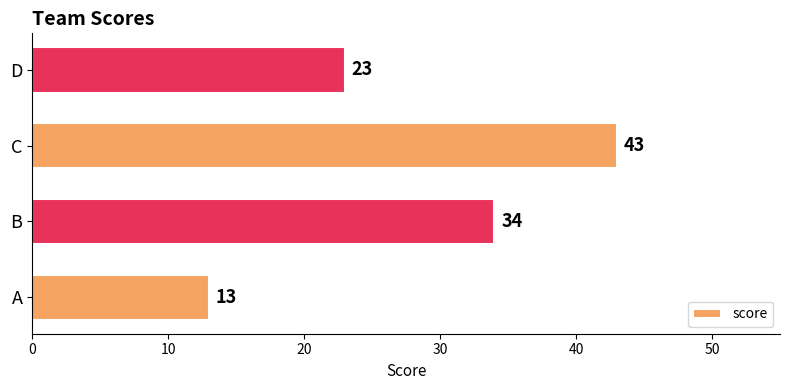

Where is the data nearest to the value 28?

D